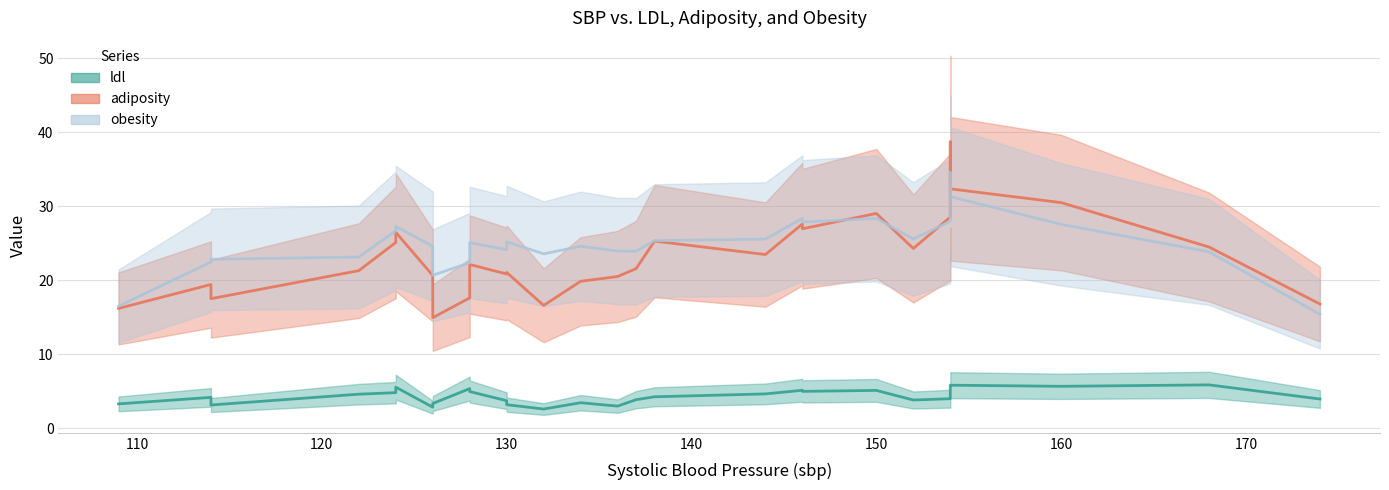

List the series in order of their peak value, highest first.

adiposity, obesity, ldl